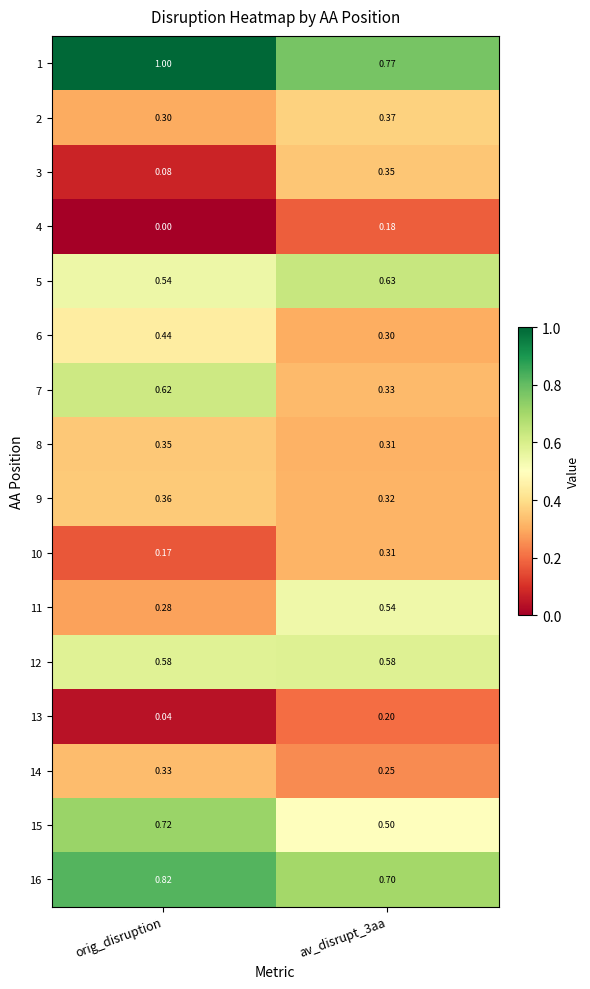

Is the value of 14 at av_disrupt_3aa greater than the value of 5 at av_disrupt_3aa?

No